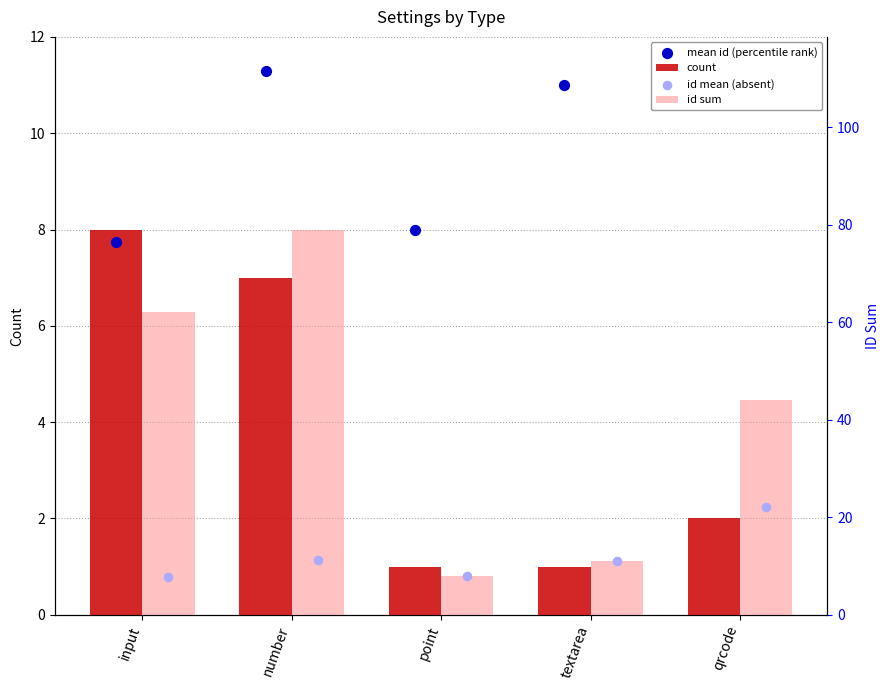

What is the total value across all series at point?

25.0